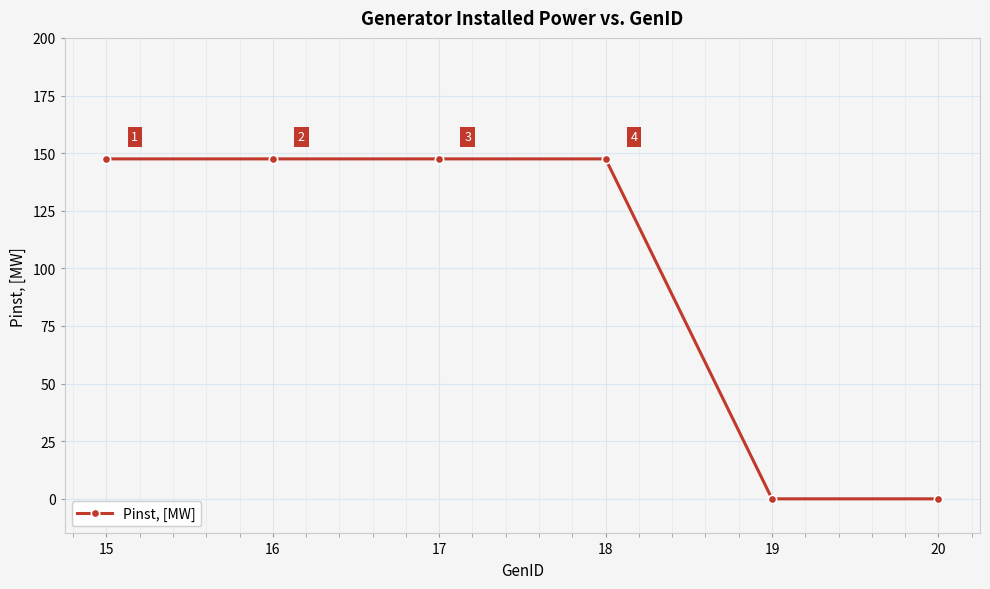

What is the difference between the second highest and minimum values?

147.5